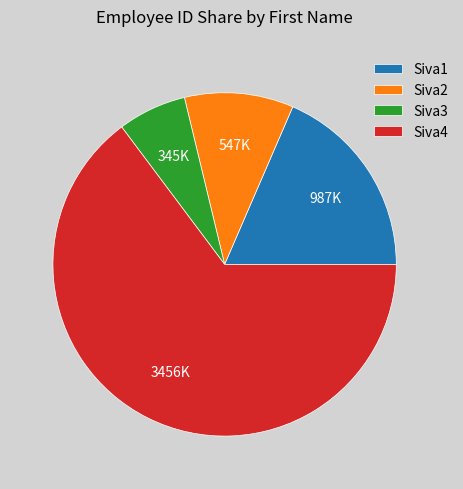

Combined, do Siva2 and Siva4 account for over 50%?

Yes